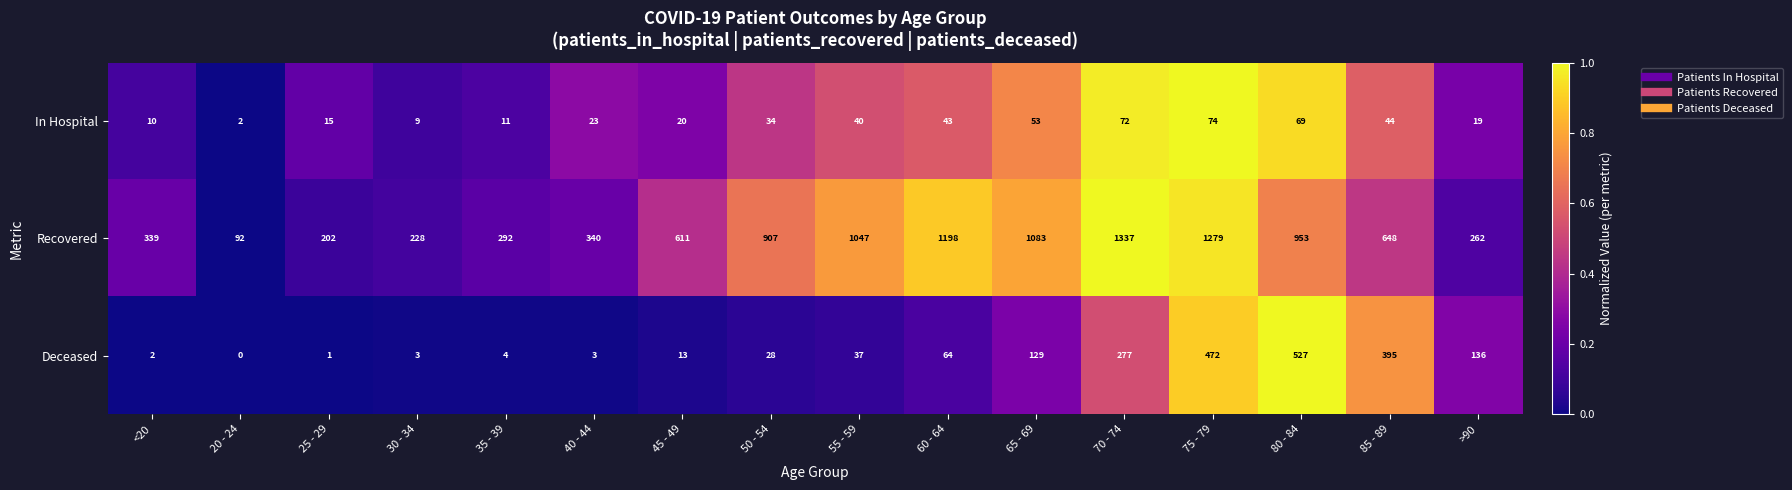

What value does the Deceased series have at 65 - 69, to the nearest 10?

130